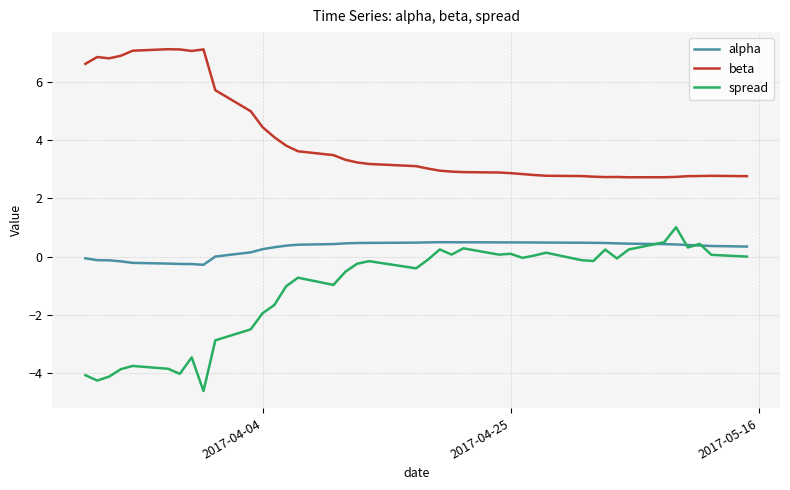

Rank the series by their average value, from highest to lowest.

beta, alpha, spread